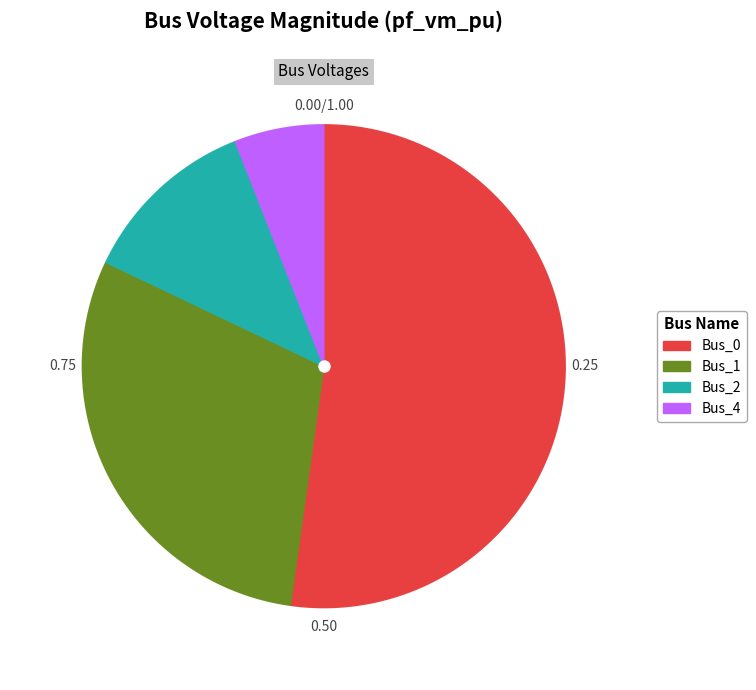

Which category has the biggest portion of the pie?

Bus_0